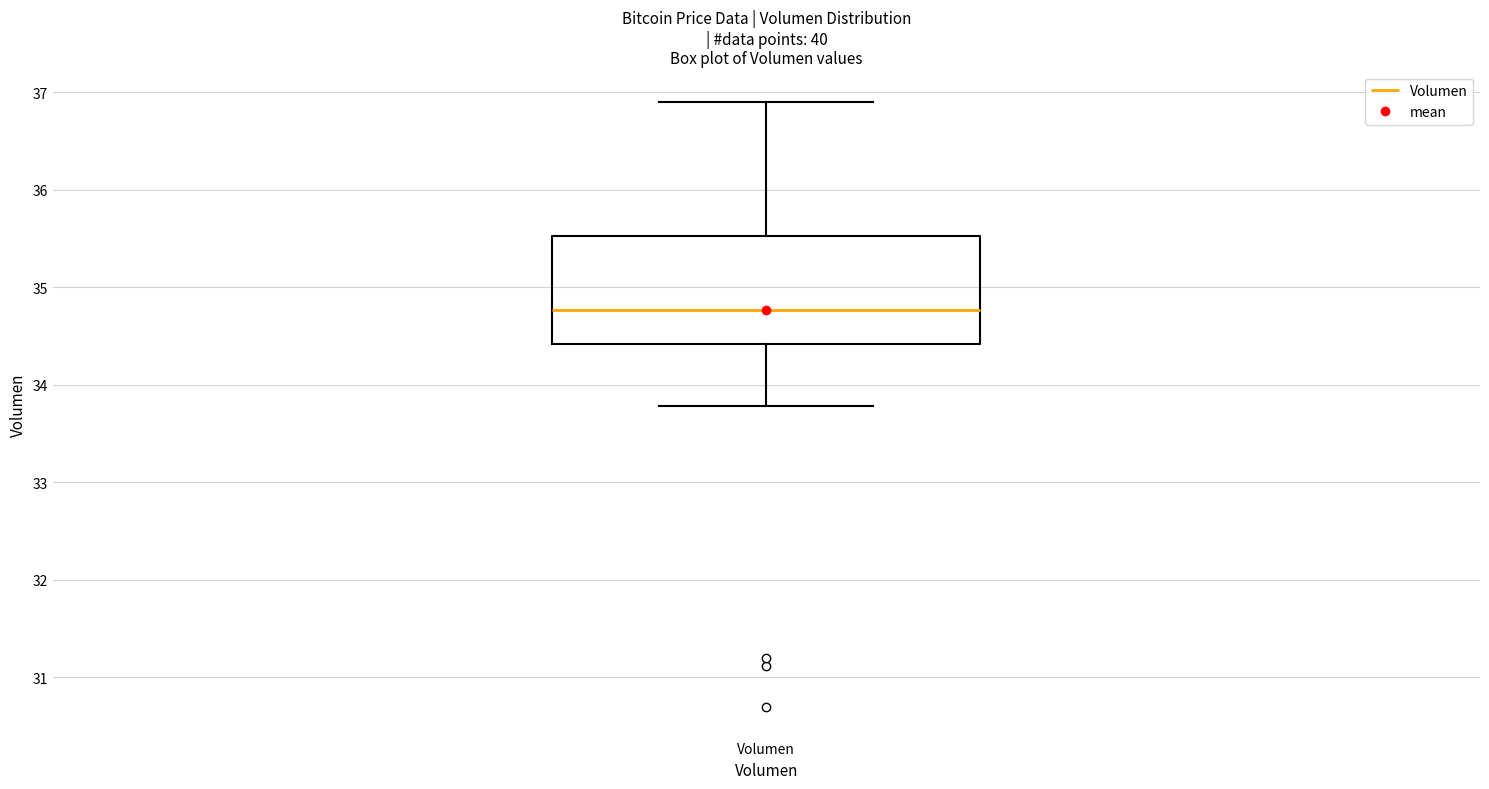

Read this box plot against the y-axis: the position of the median line, the range covered by the box, and the ends of both whiskers. The values are not printed on the chart, so give them approximately, as read against the axis.

median 34.8, box 34.4 to 35.5, whiskers 33.8 to 36.9